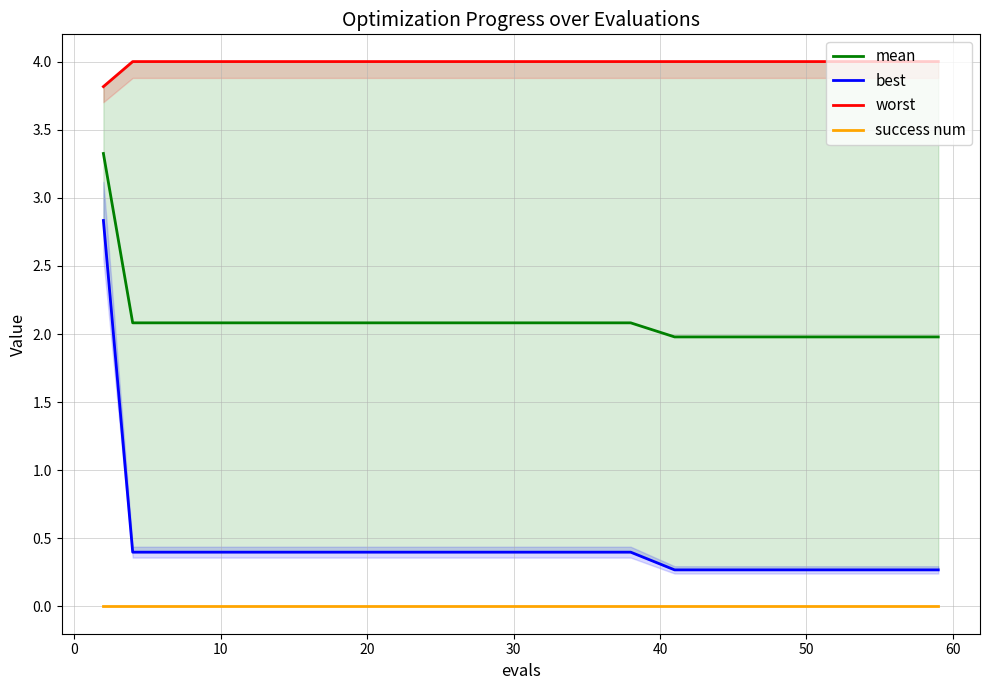

True or false: success num has more than 2 interior local peaks.

False